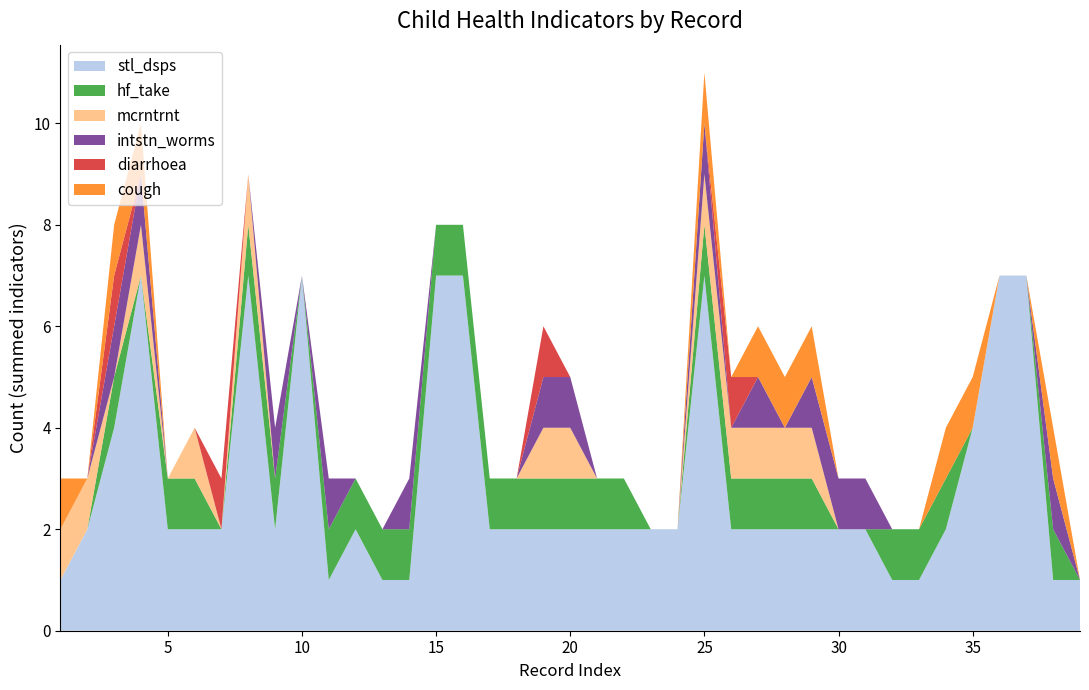

Reading right to left, what are all the values shown in this chart?

stl_dsps: 1	1	7	7	4	2	1	1	2	2	2	2	2	2	7	2	2	2	2	2	2	2	2	7	7	1	1	2	1	7	2	7	2	2	2	7	4	2	1
hf_take: 0	1	0	0	0	1	1	1	0	0	1	1	1	1	1	0	0	1	1	1	1	1	1	1	1	1	1	1	1	0	1	1	0	1	1	0	1	0	0
mcrntrnt: 0	0	0	0	0	0	0	0	0	0	1	1	1	1	1	0	0	0	0	1	1	0	0	0	0	0	0	0	0	0	0	1	0	1	0	1	0	1	1
intstn_worms: 0	1	0	0	0	0	0	0	1	1	1	0	1	0	1	0	0	0	0	1	1	0	0	0	0	1	0	0	1	0	1	0	0	0	0	1	1	0	0
diarrhoea: 0	0	0	0	0	0	0	0	0	0	0	0	0	1	0	0	0	0	0	0	1	0	0	0	0	0	0	0	0	0	0	0	1	0	0	0	1	0	0
cough: 0	1	0	0	1	1	0	0	0	0	1	1	1	0	1	0	0	0	0	0	0	0	0	0	0	0	0	0	0	0	0	0	0	0	0	1	1	0	1